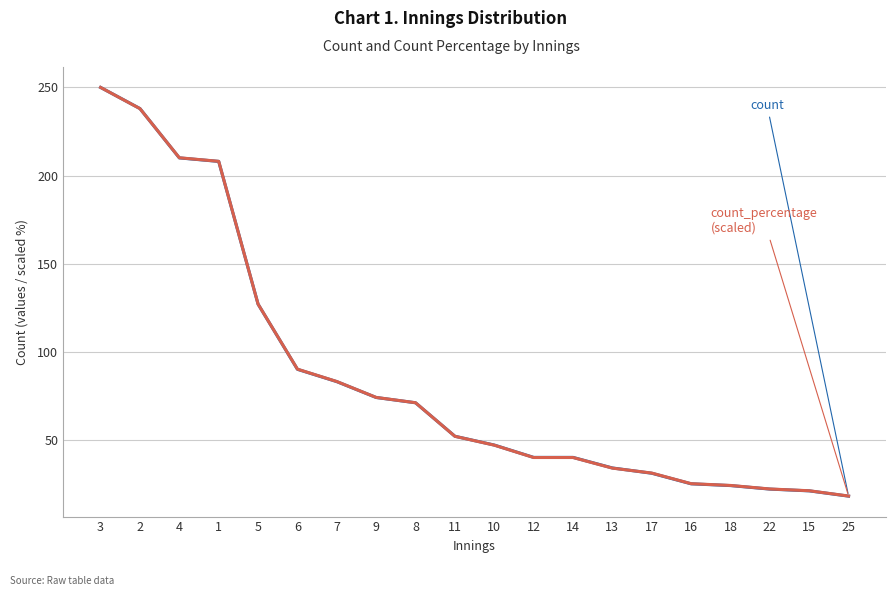

What position from the right is 3?

20